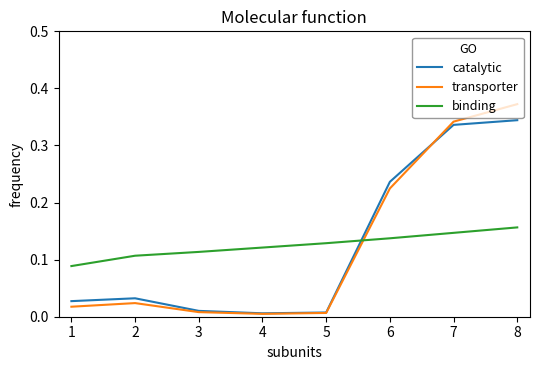

Rank the series by their maximum value, from lowest to highest.

binding, catalytic, transporter